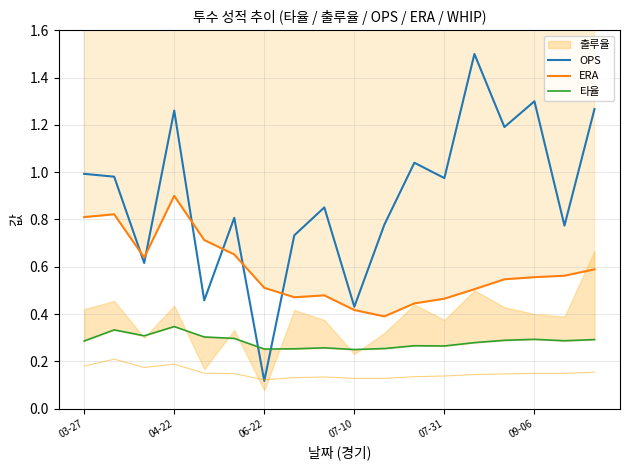

The 타율 series shows 0.3 at 16. True or false?

True